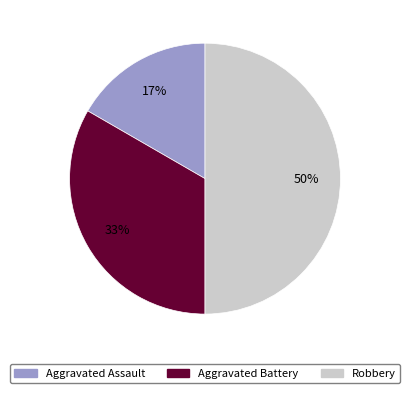

To the nearest percent, what is the difference between the largest and smallest slice percentages?

33%